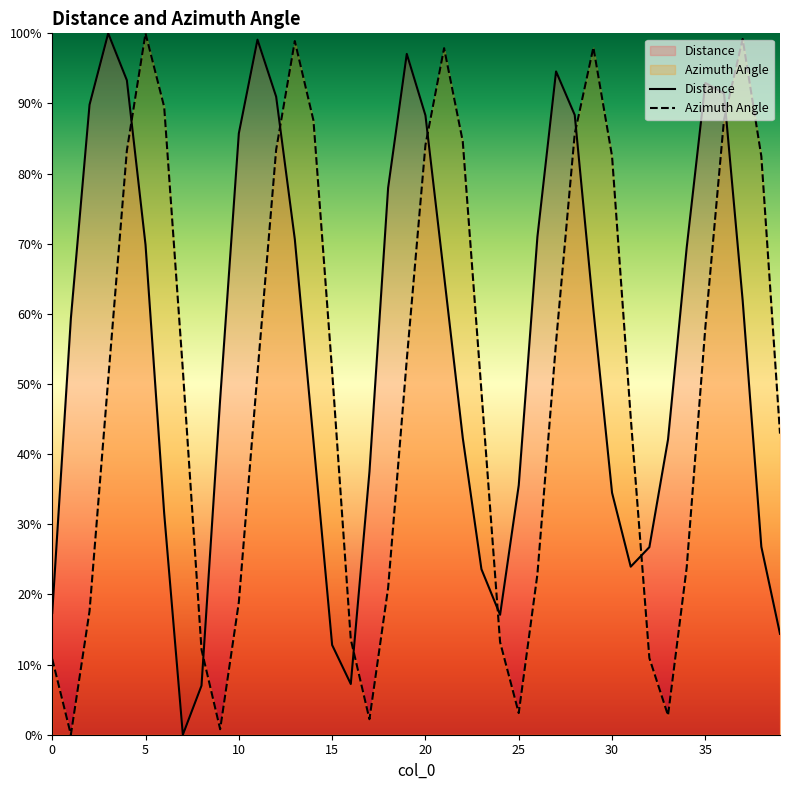

At which category is the sum across all series the highest?

36